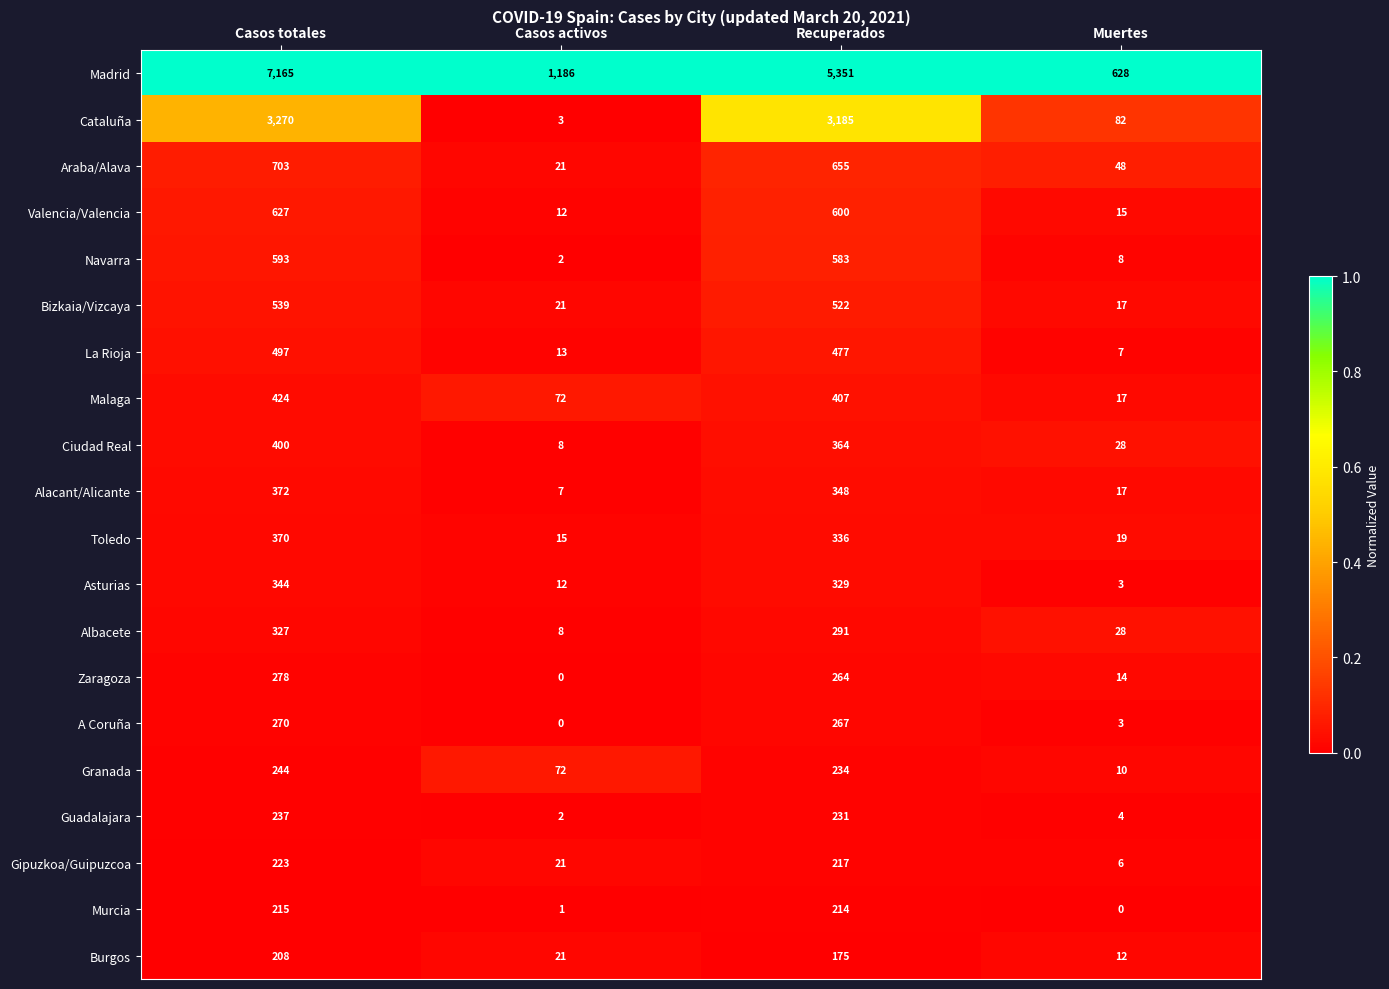

What is the greatest value displayed?

7165